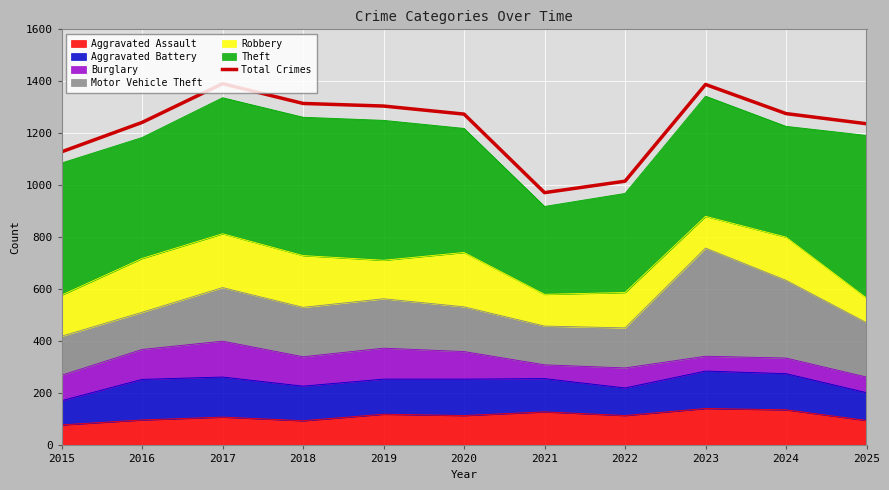

Where is the data nearest to the value 1181?

2015